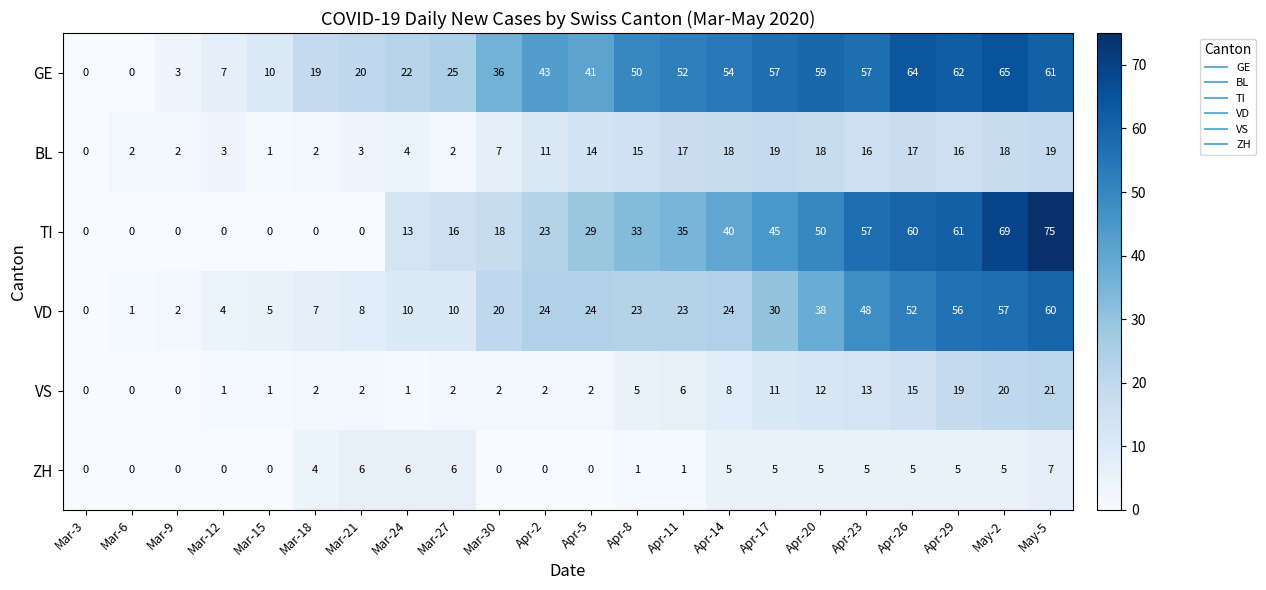

What is the difference between the highest and lowest values at Mar-9?

3